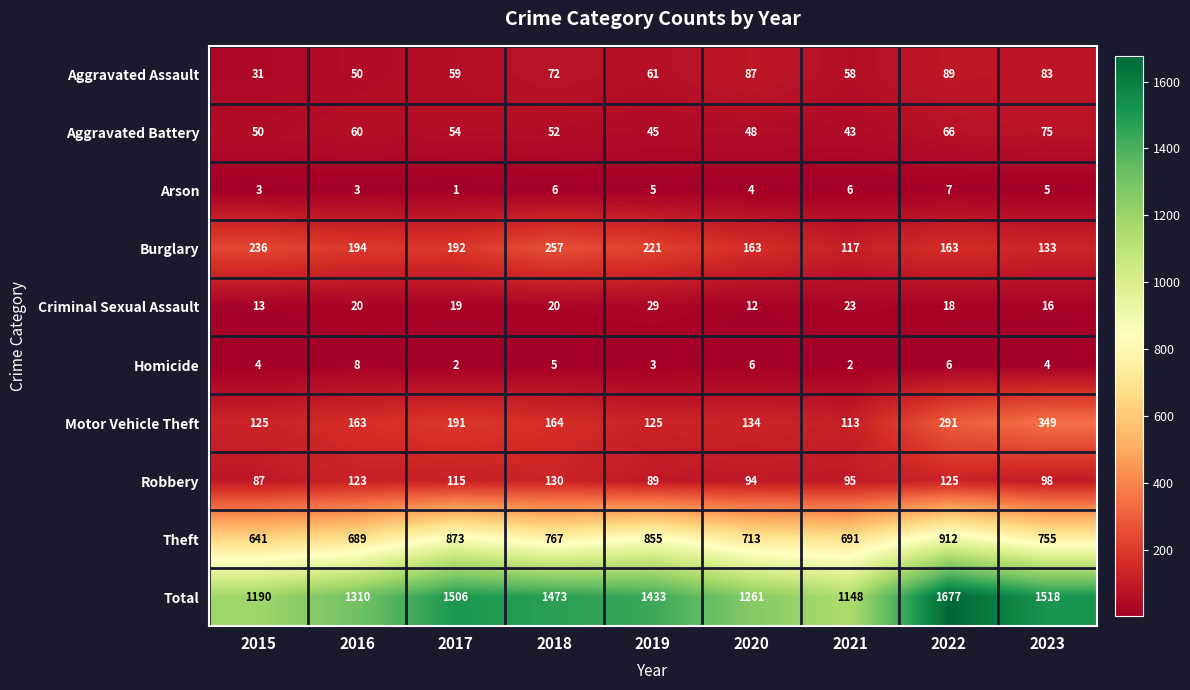

What is the spread (max minus min) of values at 2023?

1514